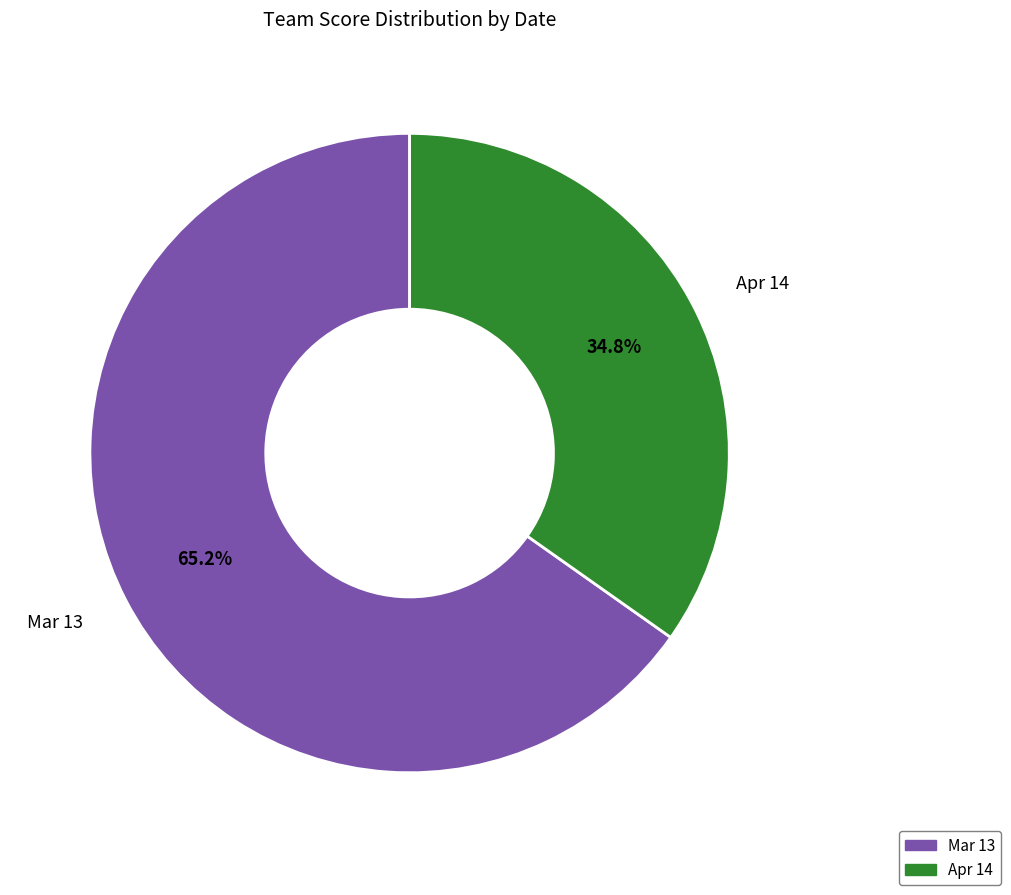

Is it true that Mar 13 is 65% of the pie?

True